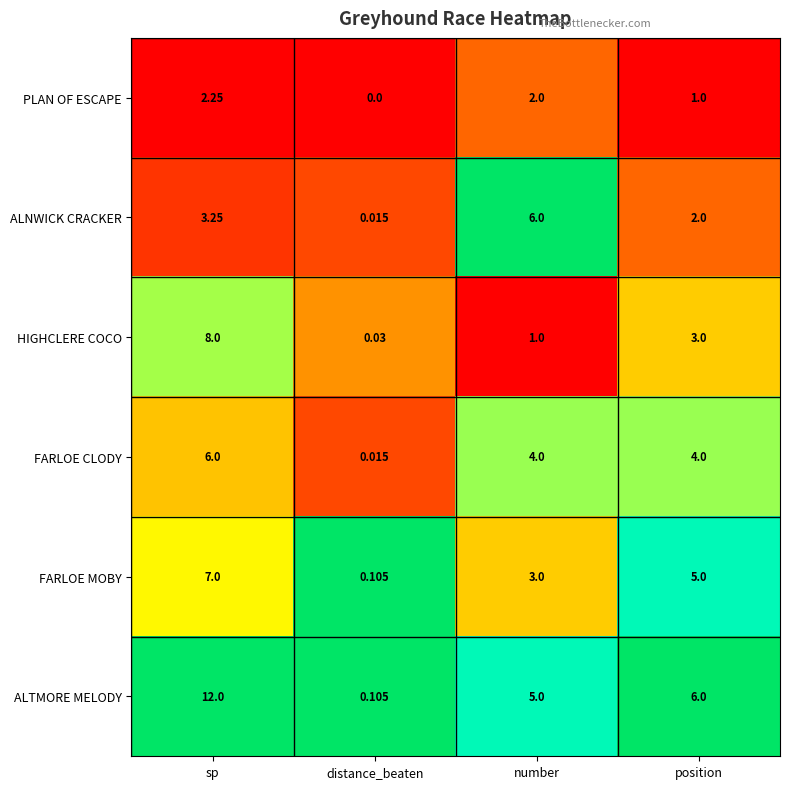

Which category has the highest value in the ALTMORE MELODY series?

sp